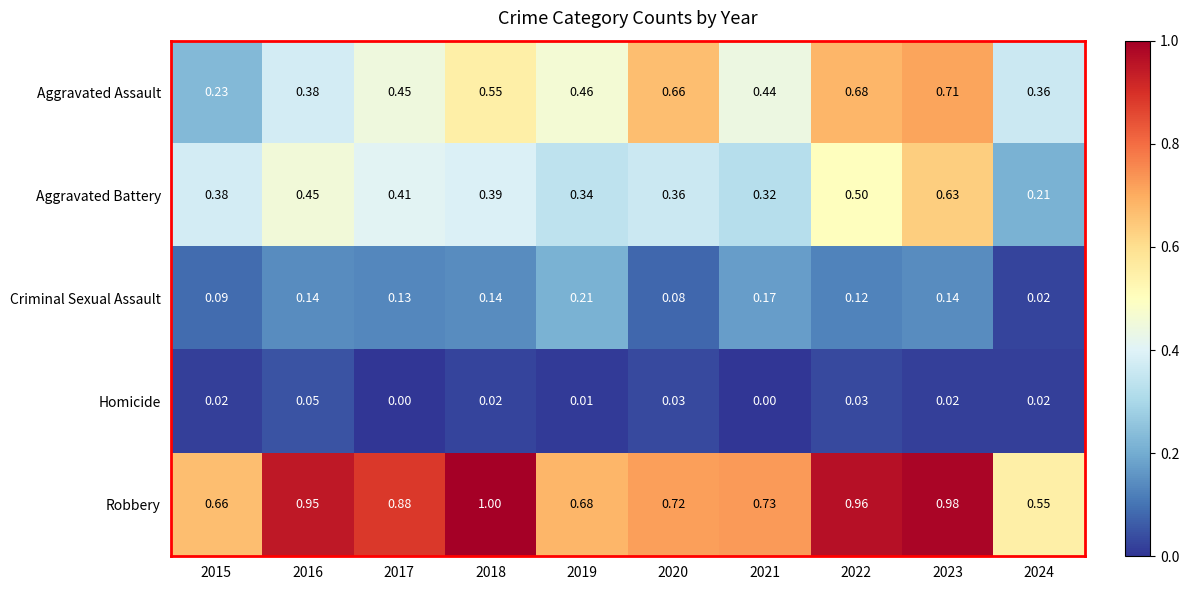

Which series changed the most between 2017 and 2023?

Aggravated Assault